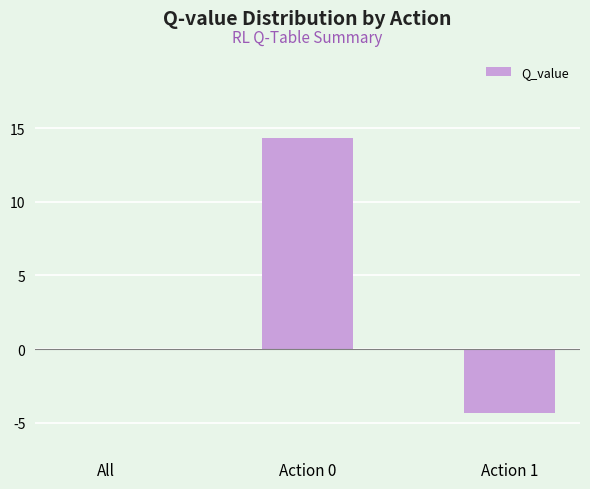

Are the bars horizontal?

No